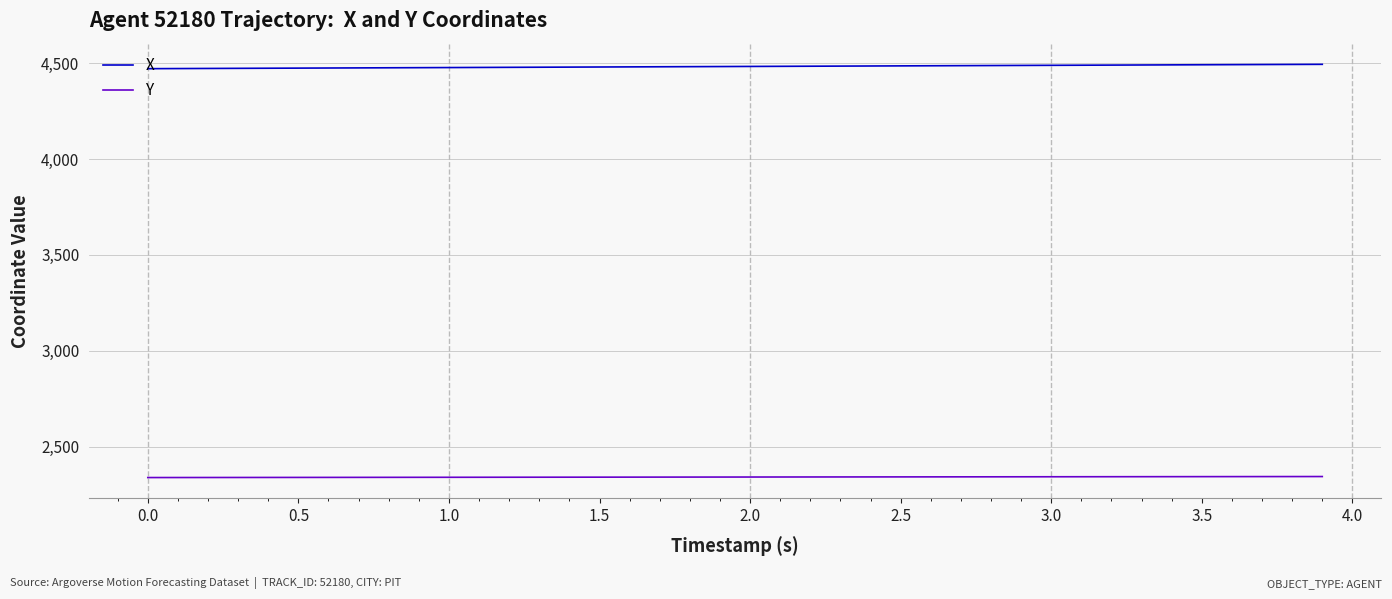

List the series in order of their overall mean, highest first.

X, Y